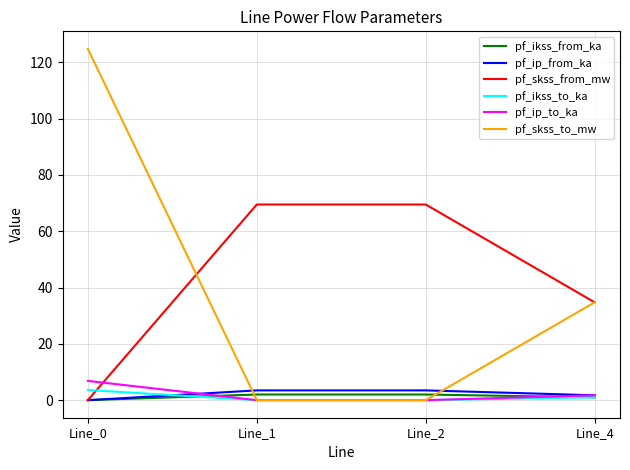

Which series has the largest range (max minus min)?

pf_skss_to_mw